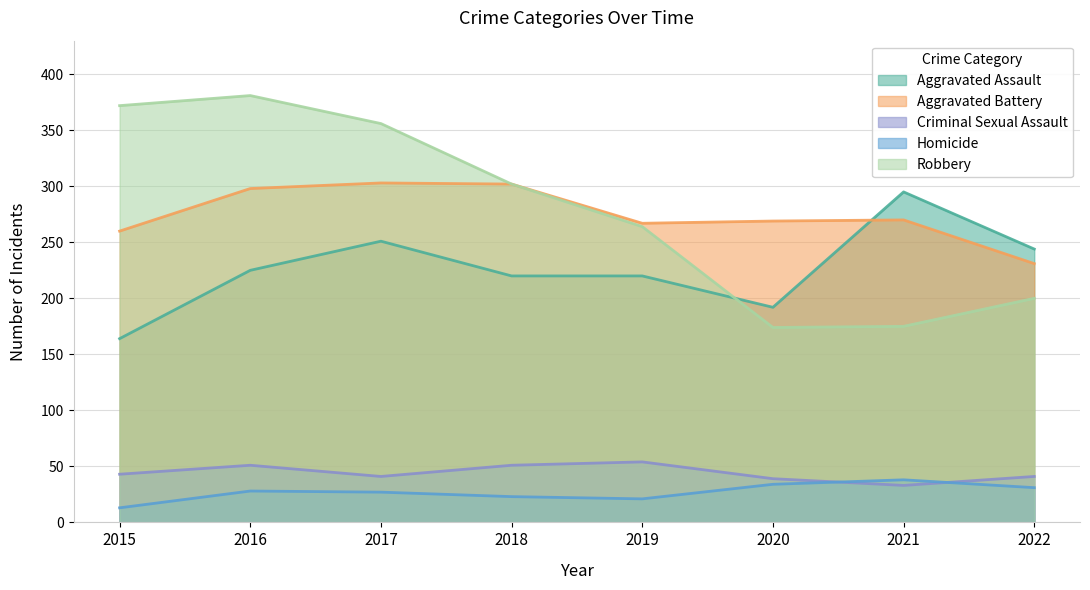

True or false: Aggravated Assault and Aggravated Battery intersect in this chart.

True